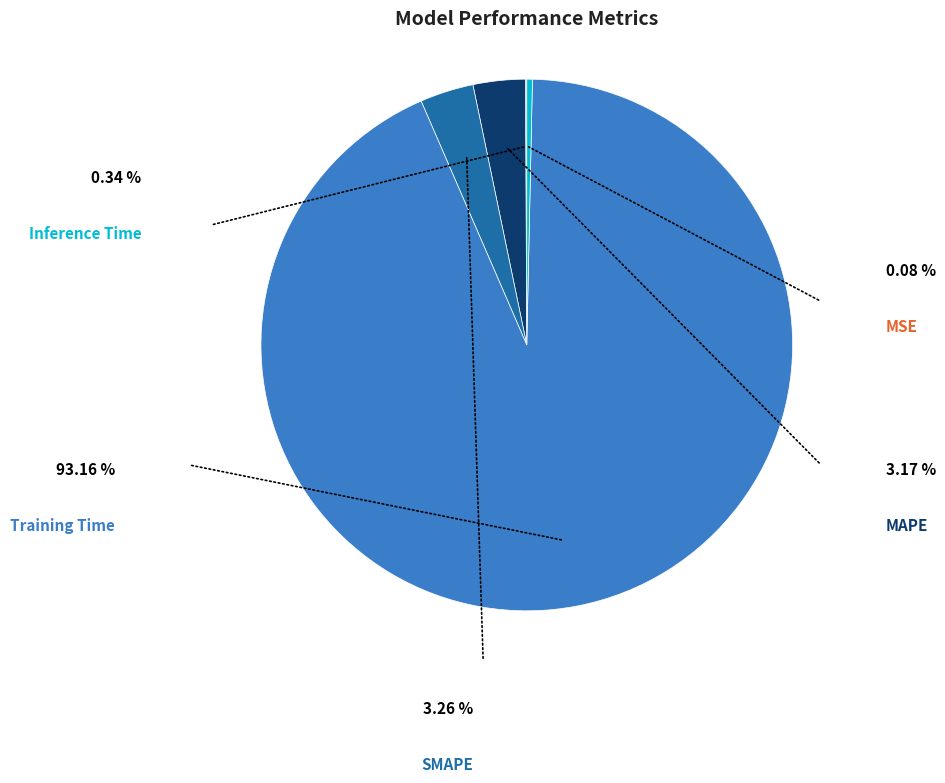

Is there any slice that represents more than half of the pie?

Yes